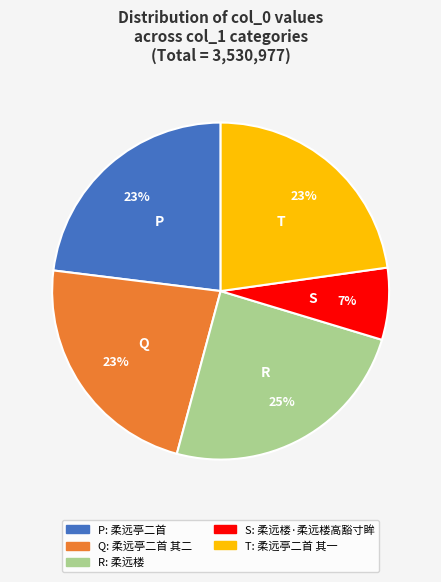

To the nearest percent, what is the difference between the largest and smallest slice percentages?

18%